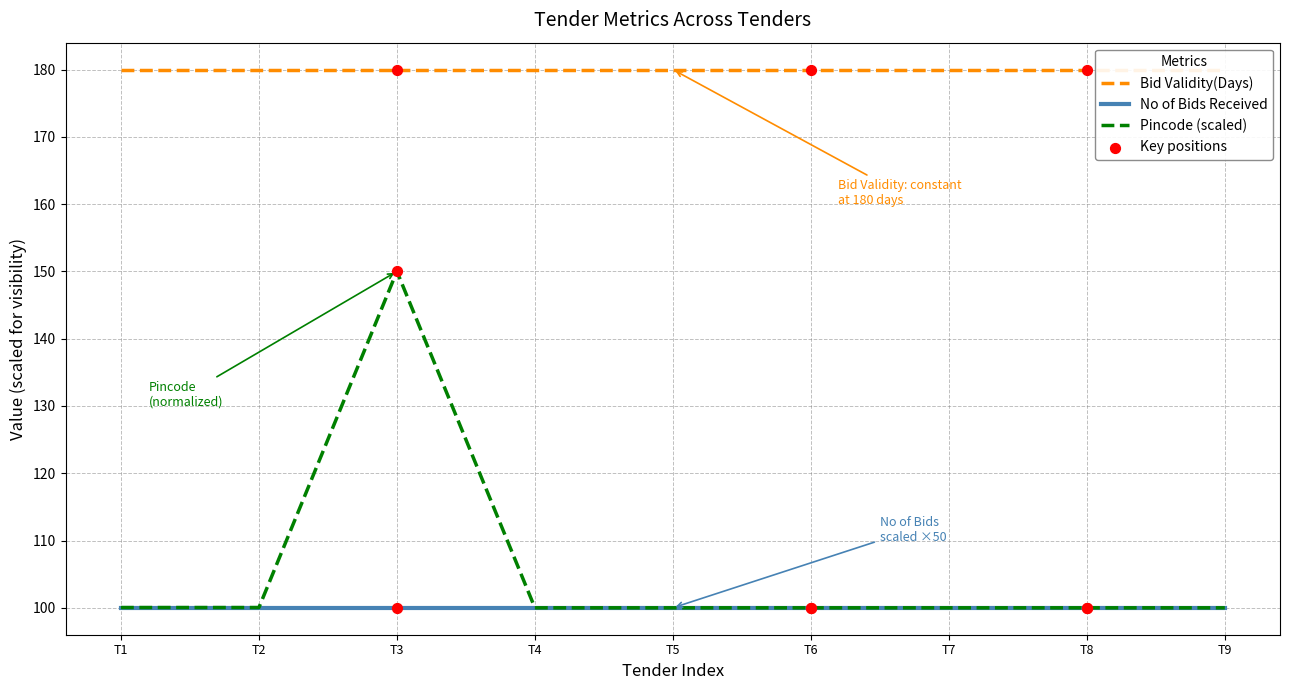

Which series has the largest total across all categories?

Bid Validity(Days)